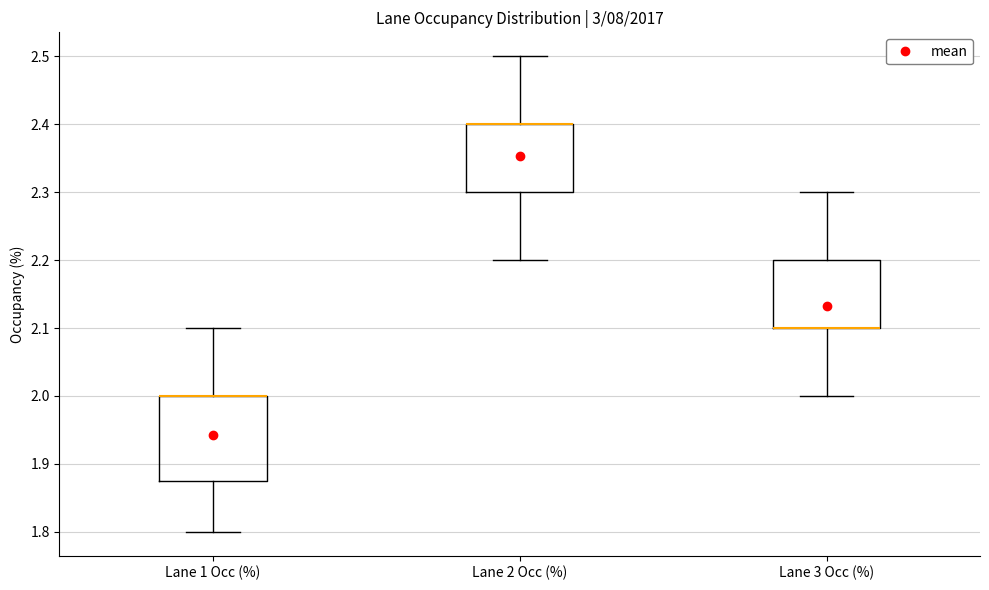

Which box is the tallest, from its lower edge to its upper edge?

Lane 1 Occ (%)